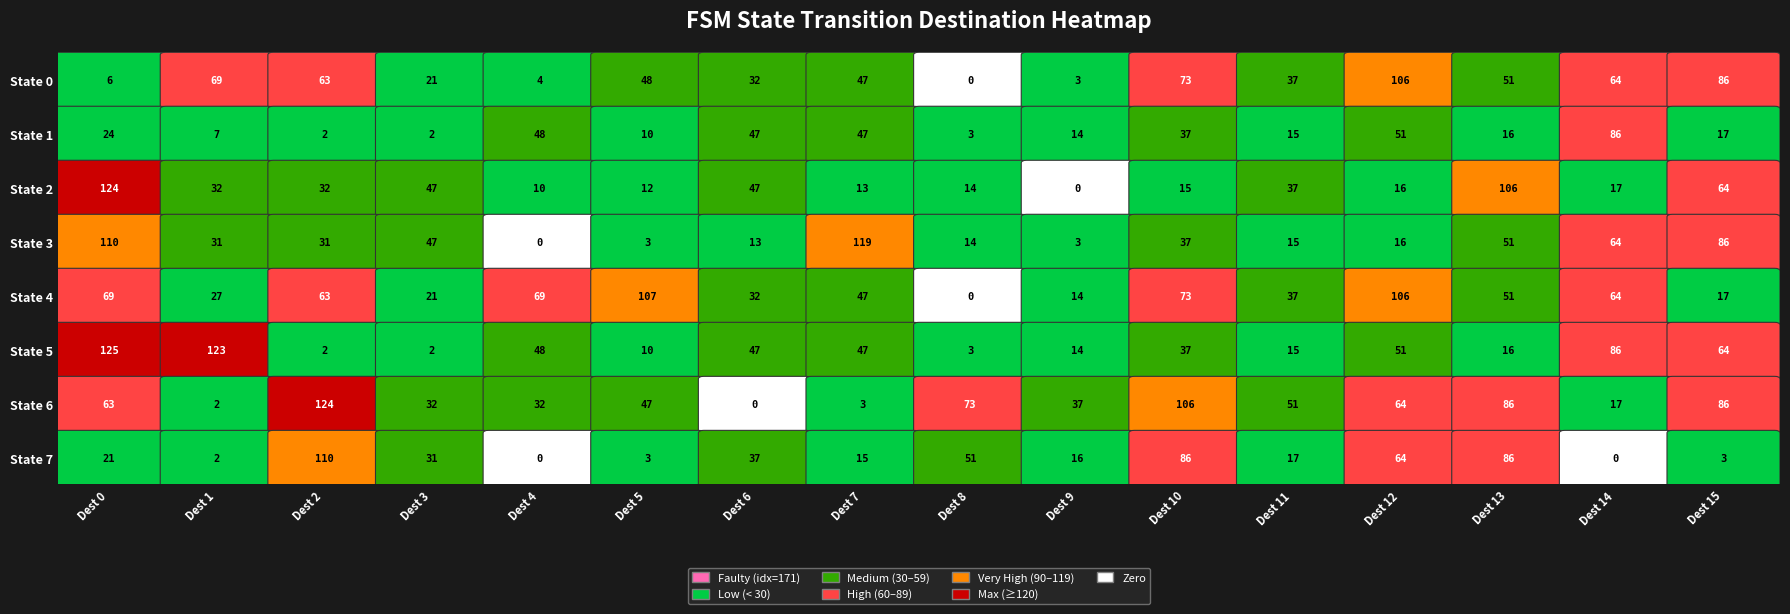

At how many categories does at least one series exceed 89?

8